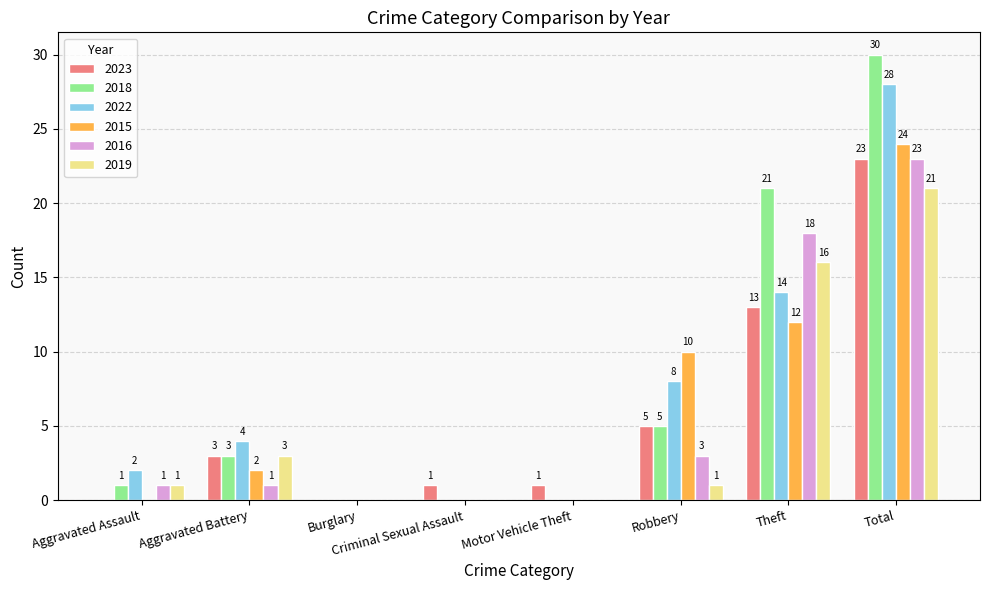

How many positive values does the 2016 series have?

5